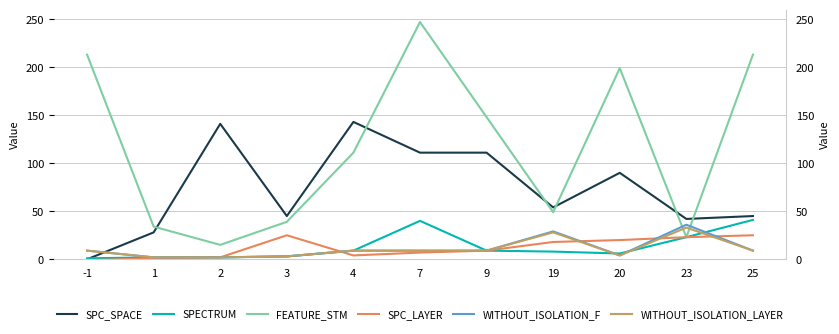

Where do SPECTRUM and SPC_LAYER first cross each other?

3 and 4